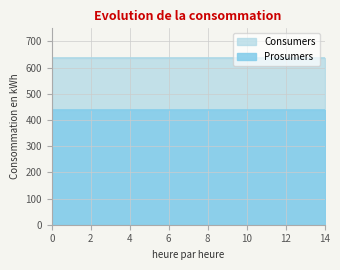

Which has a higher value, 4 or 9?

4